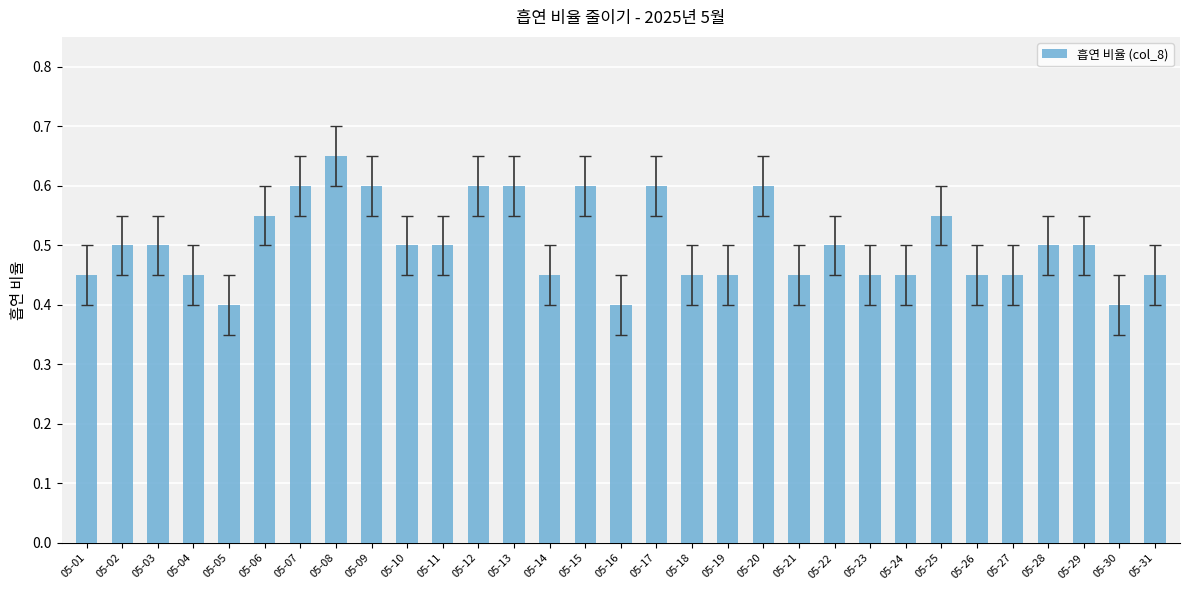

What is the value of the 5th bar from the left?

0.4